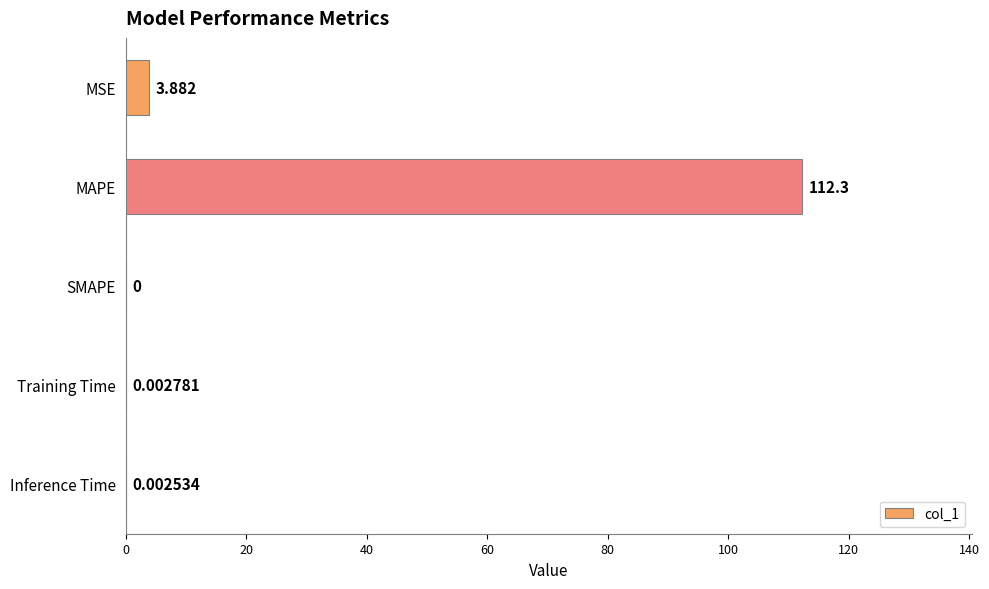

Which category has the highest value across all series?

MAPE